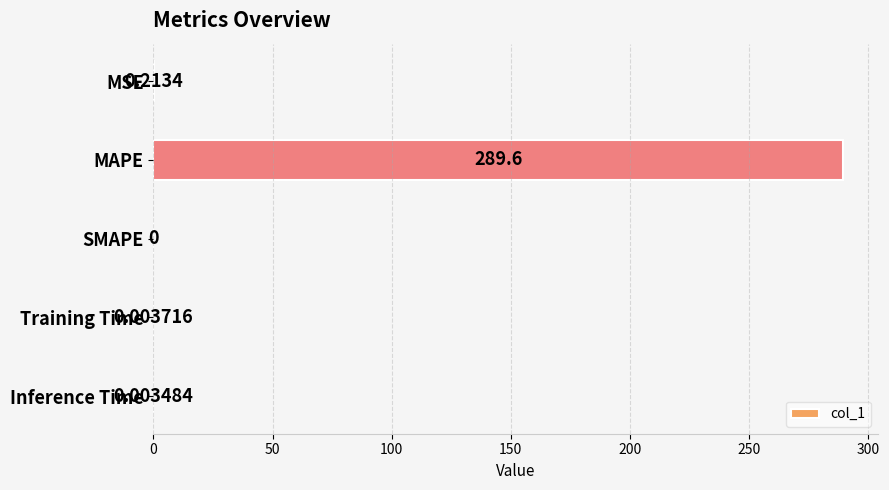

Which category has the highest value across all series?

MAPE